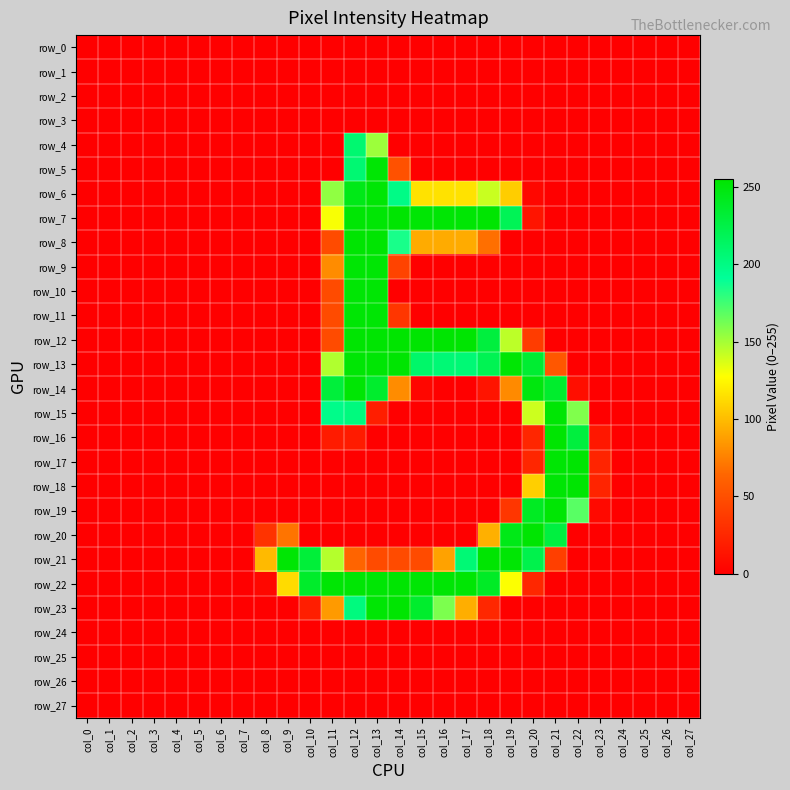

Reading left to right, list all the values displayed in this chart.

row_0: 0	0	0	0	0	0	0	0	0	0	0	0	0	0	0	0	0	0	0	0	0	0	0	0	0	0	0	0
row_1: 0	0	0	0	0	0	0	0	0	0	0	0	0	0	0	0	0	0	0	0	0	0	0	0	0	0	0	0
row_2: 0	0	0	0	0	0	0	0	0	0	0	0	0	0	0	0	0	0	0	0	0	0	0	0	0	0	0	0
row_3: 0	0	0	0	0	0	0	0	0	0	0	0	0	0	0	0	0	0	0	0	0	0	0	0	0	0	0	0
row_4: 0	0	0	0	0	0	0	0	0	0	0	0	208	152	0	0	0	0	0	0	0	0	0	0	0	0	0	0
row_5: 0	0	0	0	0	0	0	0	0	0	0	0	207	253	51	0	0	0	0	0	0	0	0	0	0	0	0	0
row_6: 0	0	0	0	0	0	0	0	0	0	0	155	245	253	199	116	116	116	141	107	5	0	0	0	0	0	0	0
row_7: 0	0	0	0	0	0	0	0	0	0	0	129	253	253	254	253	253	253	254	219	13	0	0	0	0	0	0	0
row_8: 0	0	0	0	0	0	0	0	0	0	0	47	254	254	185	93	93	93	68	0	0	0	0	0	0	0	0	0
row_9: 0	0	0	0	0	0	0	0	0	0	0	80	253	253	42	0	0	0	0	0	0	0	0	0	0	0	0	0
row_10: 0	0	0	0	0	0	0	0	0	0	0	47	253	253	0	0	0	0	0	0	0	0	0	0	0	0	0	0
row_11: 0	0	0	0	0	0	0	0	0	0	0	47	253	253	34	0	0	0	0	0	0	0	0	0	0	0	0	0
row_12: 0	0	0	0	0	0	0	0	0	0	0	47	254	254	255	254	254	254	229	144	38	0	0	0	0	0	0	0
row_13: 0	0	0	0	0	0	0	0	0	0	0	147	253	253	254	211	206	206	220	253	234	55	0	0	0	0	0	0
row_14: 0	0	0	0	0	0	0	0	0	0	0	230	253	236	80	4	0	0	13	79	249	236	9	0	0	0	0	0
row_15: 0	0	0	0	0	0	0	0	0	0	0	197	202	19	0	0	0	0	0	0	140	253	159	0	0	0	0	0
row_16: 0	0	0	0	0	0	0	0	0	0	0	17	17	0	0	0	0	0	0	0	24	254	229	15	0	0	0	0
row_17: 0	0	0	0	0	0	0	0	0	0	0	0	0	0	0	0	0	0	0	0	24	253	254	23	0	0	0	0
row_18: 0	0	0	0	0	0	0	0	0	0	0	0	0	0	0	0	0	0	0	0	108	253	254	23	0	0	0	0
row_19: 0	0	0	0	0	0	0	0	0	0	0	0	0	0	0	0	0	0	0	34	240	253	169	6	0	0	0	0
row_20: 0	0	0	0	0	0	0	0	32	70	0	0	0	0	0	0	0	0	95	245	254	228	0	0	0	0	0	0
row_21: 0	0	0	0	0	0	0	0	99	253	231	146	63	47	47	47	89	206	254	253	223	40	0	0	0	0	0	0
row_22: 0	0	0	0	0	0	0	0	5	113	237	253	253	253	254	253	253	253	239	128	25	0	0	0	0	0	0	0
row_23: 0	0	0	0	0	0	0	0	0	0	19	86	202	253	254	236	160	94	25	0	0	0	0	0	0	0	0	0
row_24: 0	0	0	0	0	0	0	0	0	0	0	0	0	0	0	0	0	0	0	0	0	0	0	0	0	0	0	0
row_25: 0	0	0	0	0	0	0	0	0	0	0	0	0	0	0	0	0	0	0	0	0	0	0	0	0	0	0	0
row_26: 0	0	0	0	0	0	0	0	0	0	0	0	0	0	0	0	0	0	0	0	0	0	0	0	0	0	0	0
row_27: 0	0	0	0	0	0	0	0	0	0	0	0	0	0	0	0	0	0	0	0	0	0	0	0	0	0	0	0